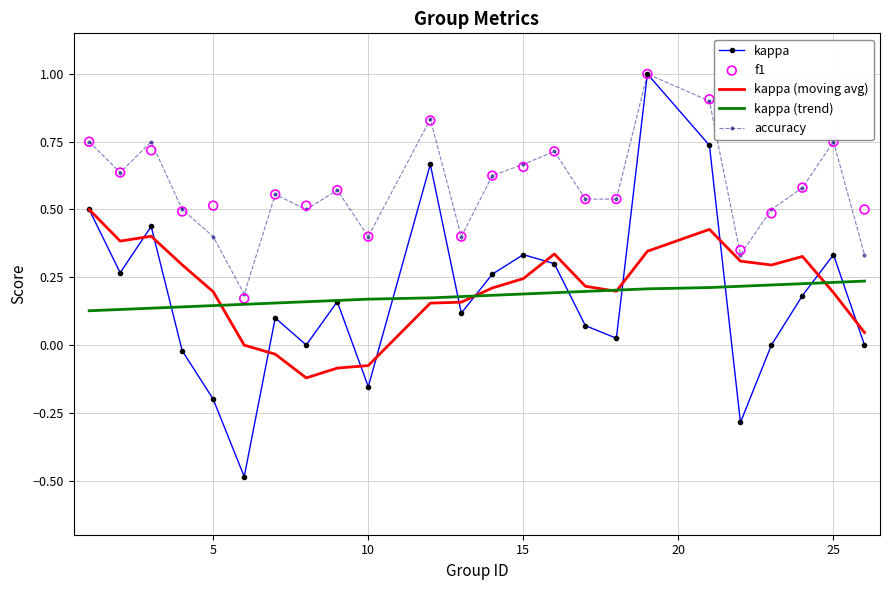

Which series contains the lowest Y value?

kappa